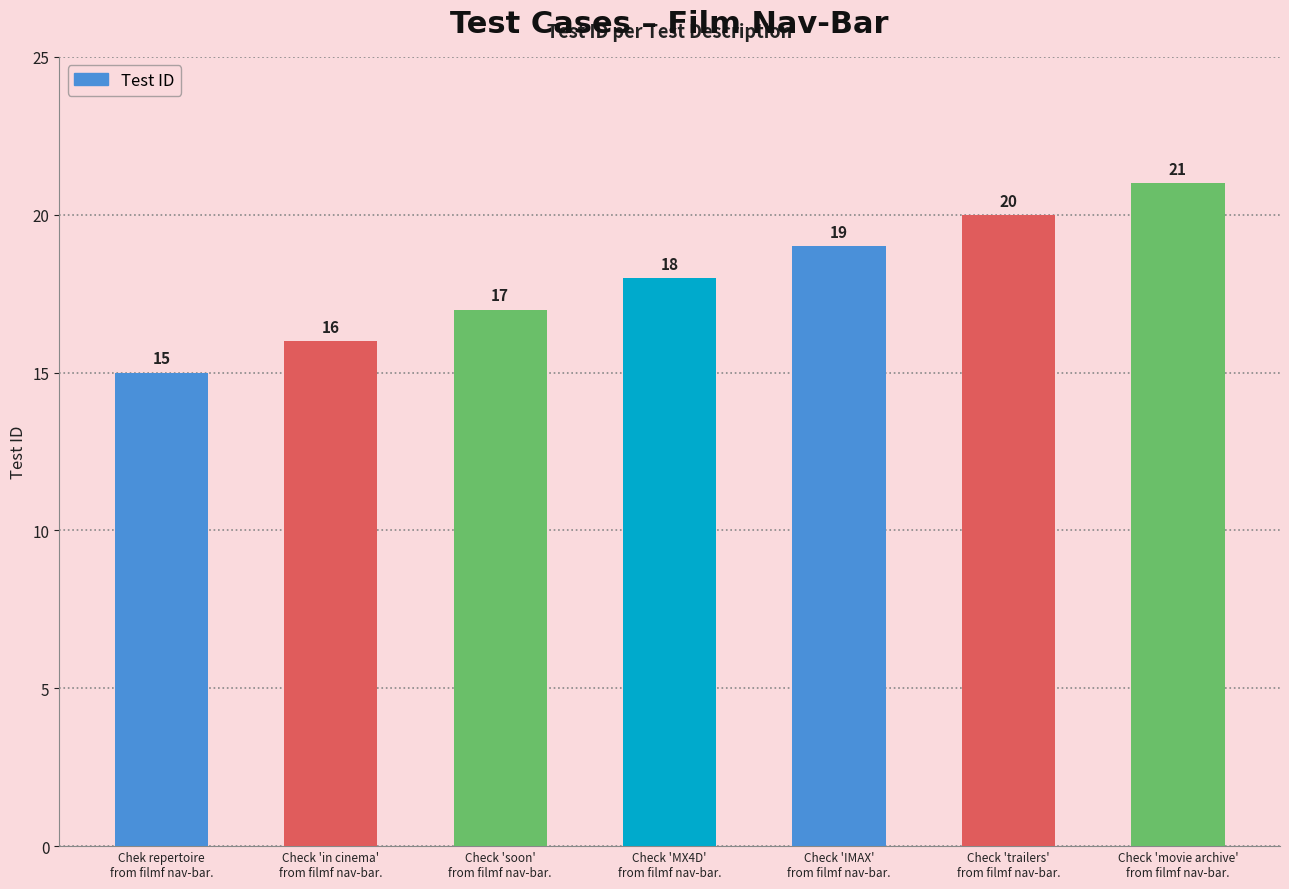

Reading right to left, extract all data points from this chart.

Check 'movie archive'
from filmf nav-bar.=21	Check 'trailers'
from filmf nav-bar.=20	Check 'IMAX'
from filmf nav-bar.=19	Check 'MX4D'
from filmf nav-bar.=18	Check 'soon'
from filmf nav-bar.=17	Check 'in cinema'
from filmf nav-bar.=16	Chek repertoire
from filmf nav-bar.=15